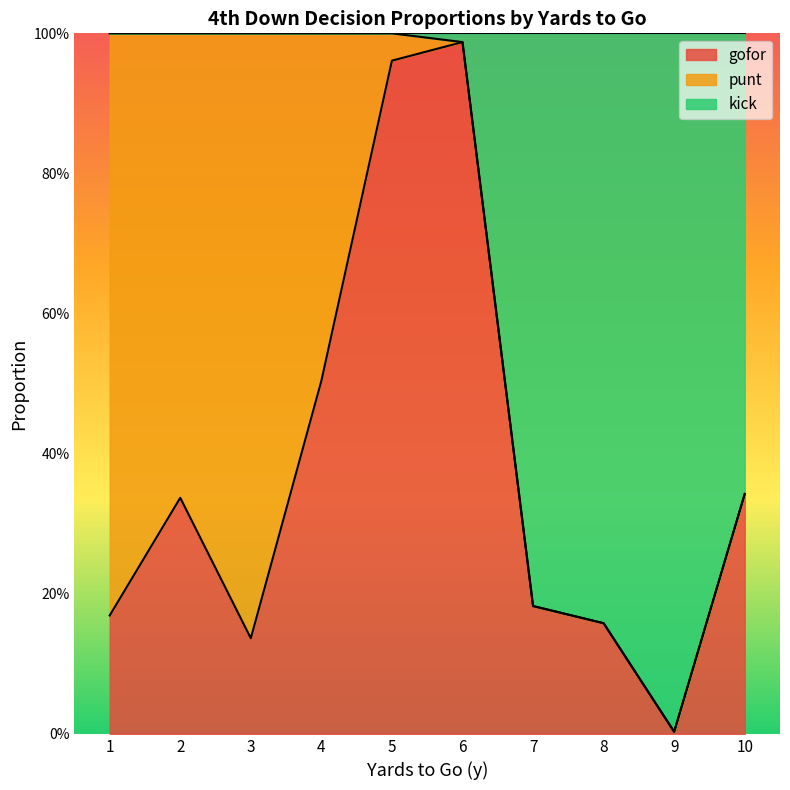

What is the value of the gofor point at the 7th from the left?

0.2